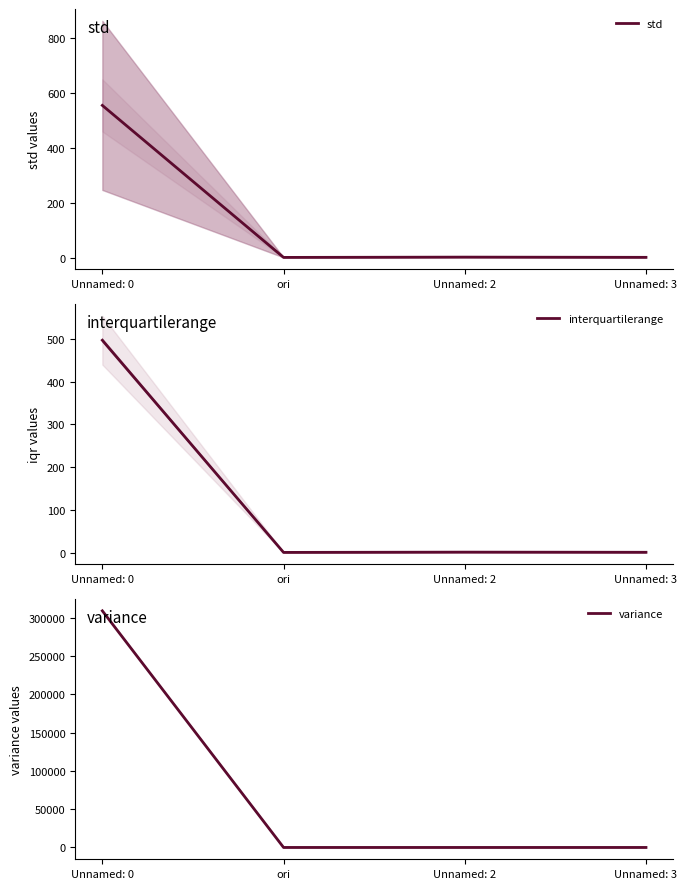

How many distinct data groups are displayed?

3